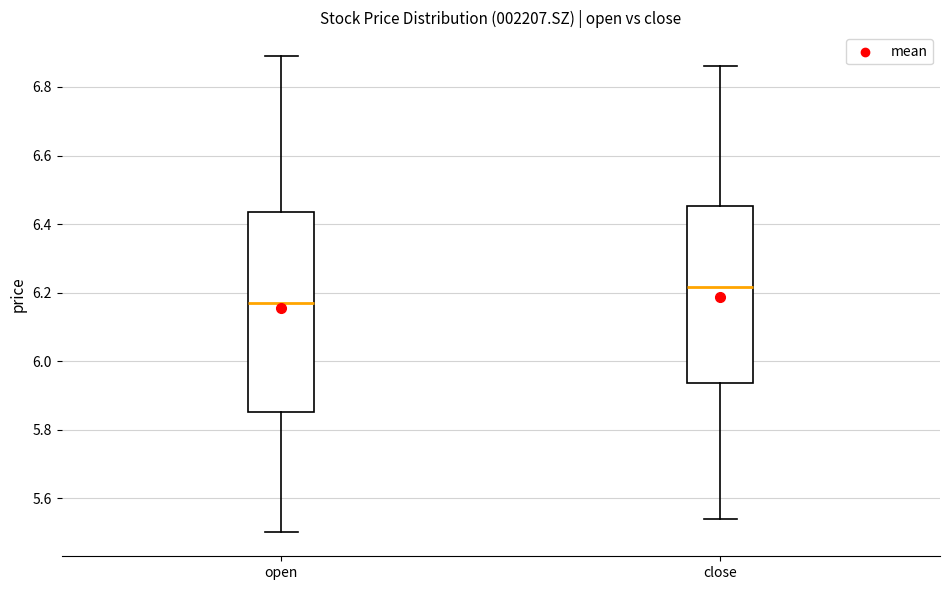

Reading left to right, transcribe this box plot: for each box, give where its median line is, the range the box spans, and where its two whiskers end, as read against the y-axis. The values are not printed on the chart, so give them approximately, as read against the axis.

open: median 6.18, box 5.86 to 6.44, whiskers 5.50 to 6.90
close: median 6.22, box 5.94 to 6.46, whiskers 5.54 to 6.86